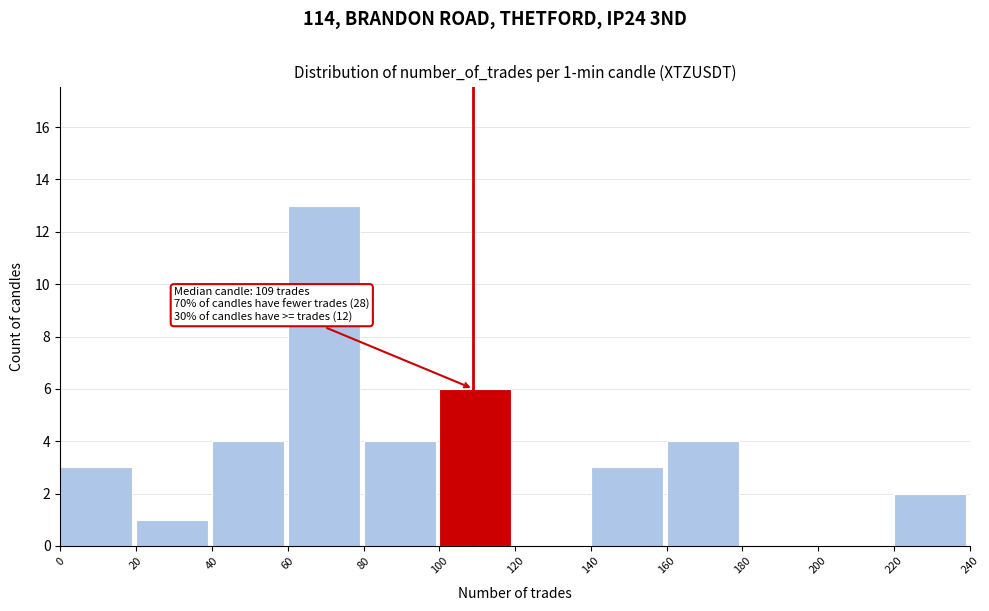

Which range on the x-axis has the tallest bar?

60 to 80